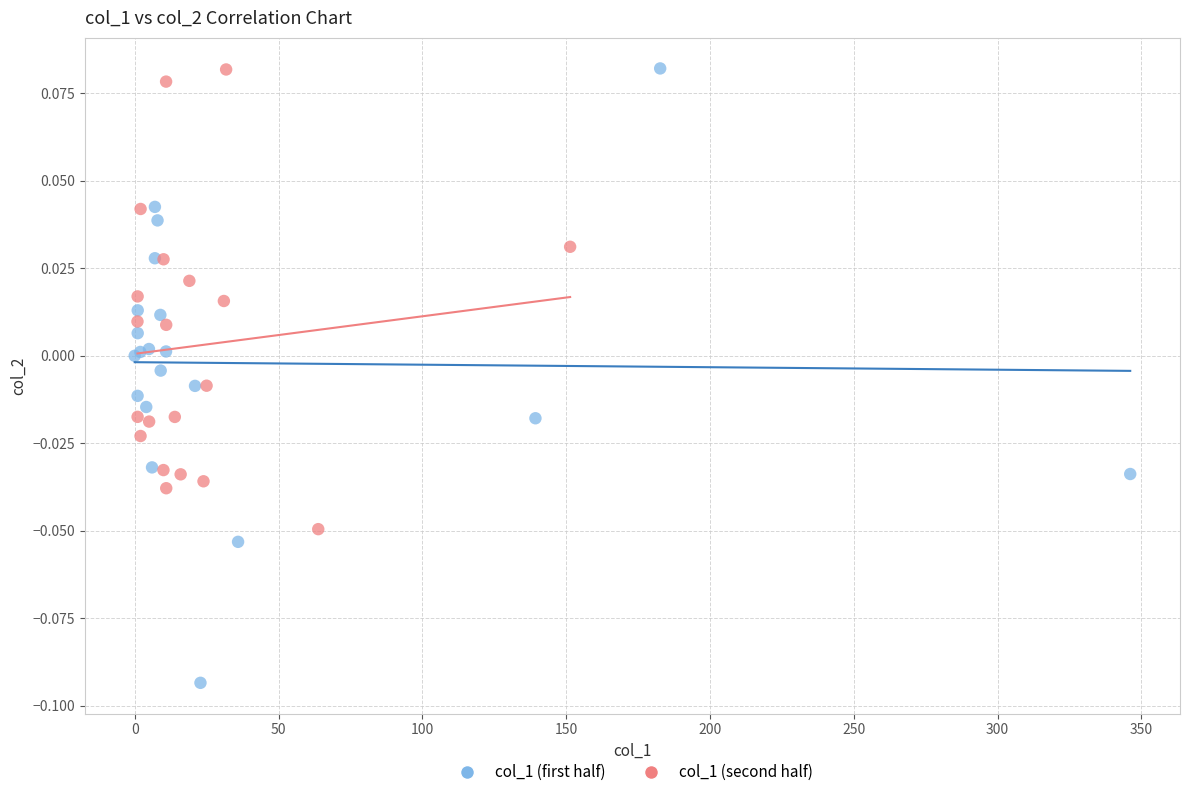

What are all the series names shown in the legend?

col_1 (first half), col_1 (second half)